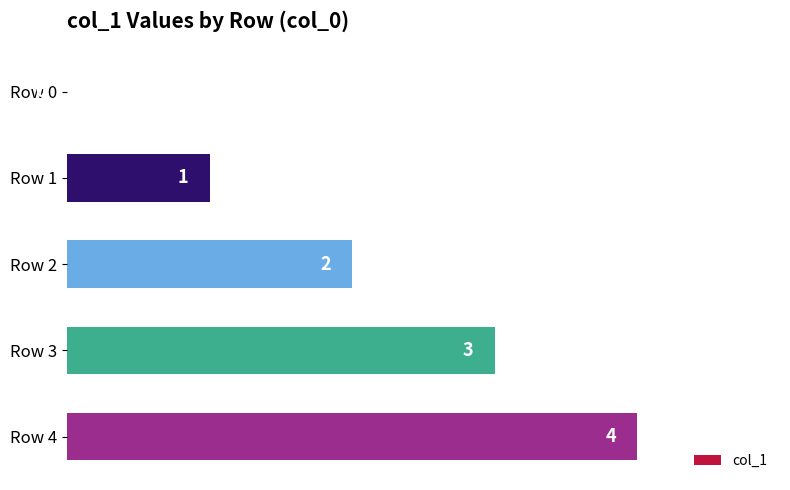

Approximately how many times larger is the value at Row 4 compared to Row 1?

4.0